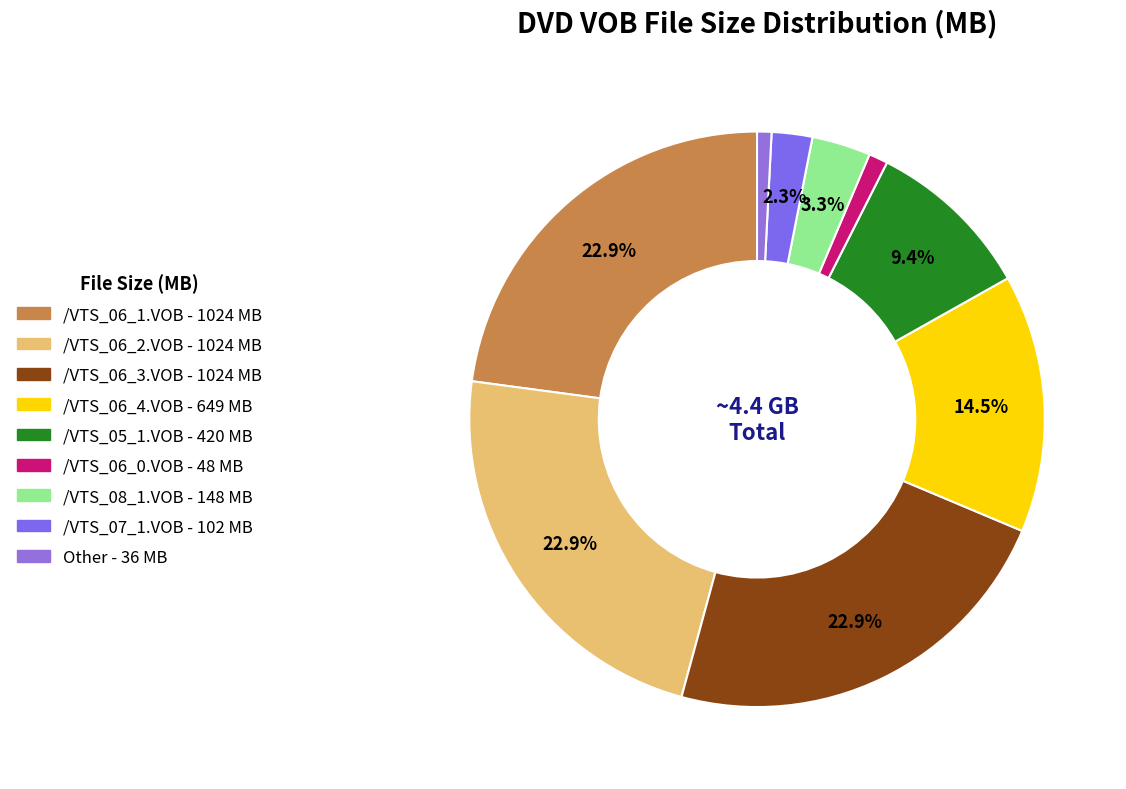

Which category has the biggest portion of the pie?

/VTS_06_1.VOB